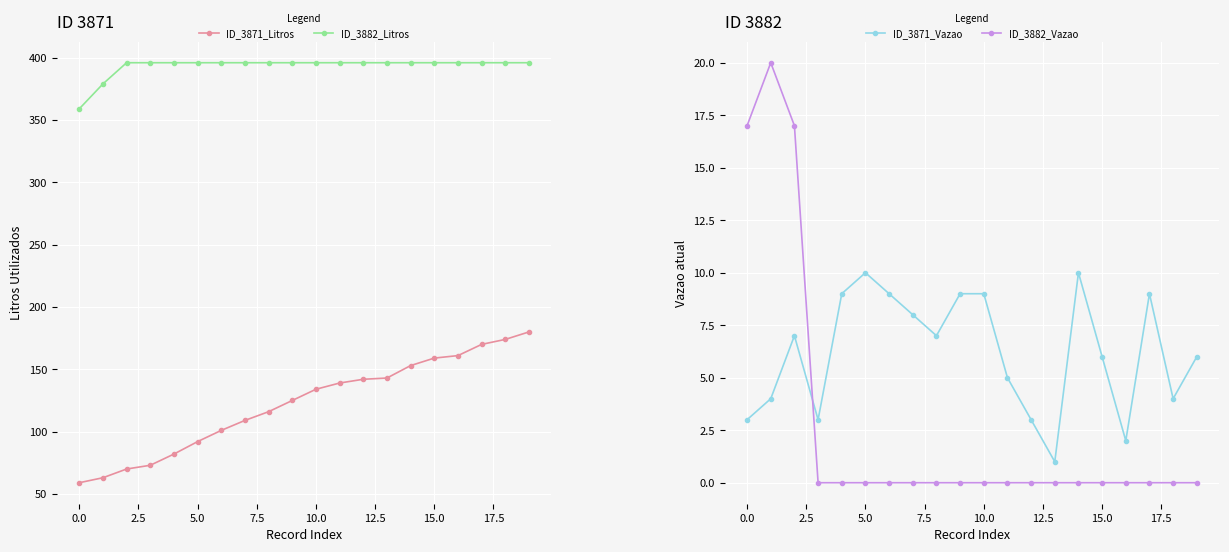

True or false: ID_3882_Vazao and ID_3871_Litros cross at least once.

False